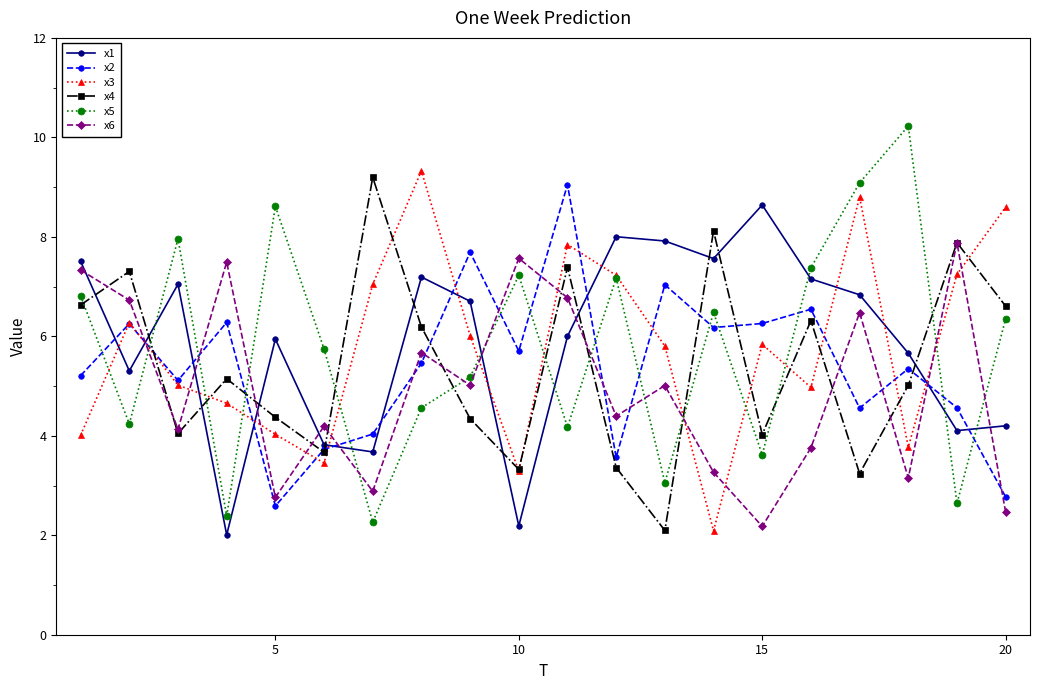

True or false: x6 has more than 1 interior local peaks.

True